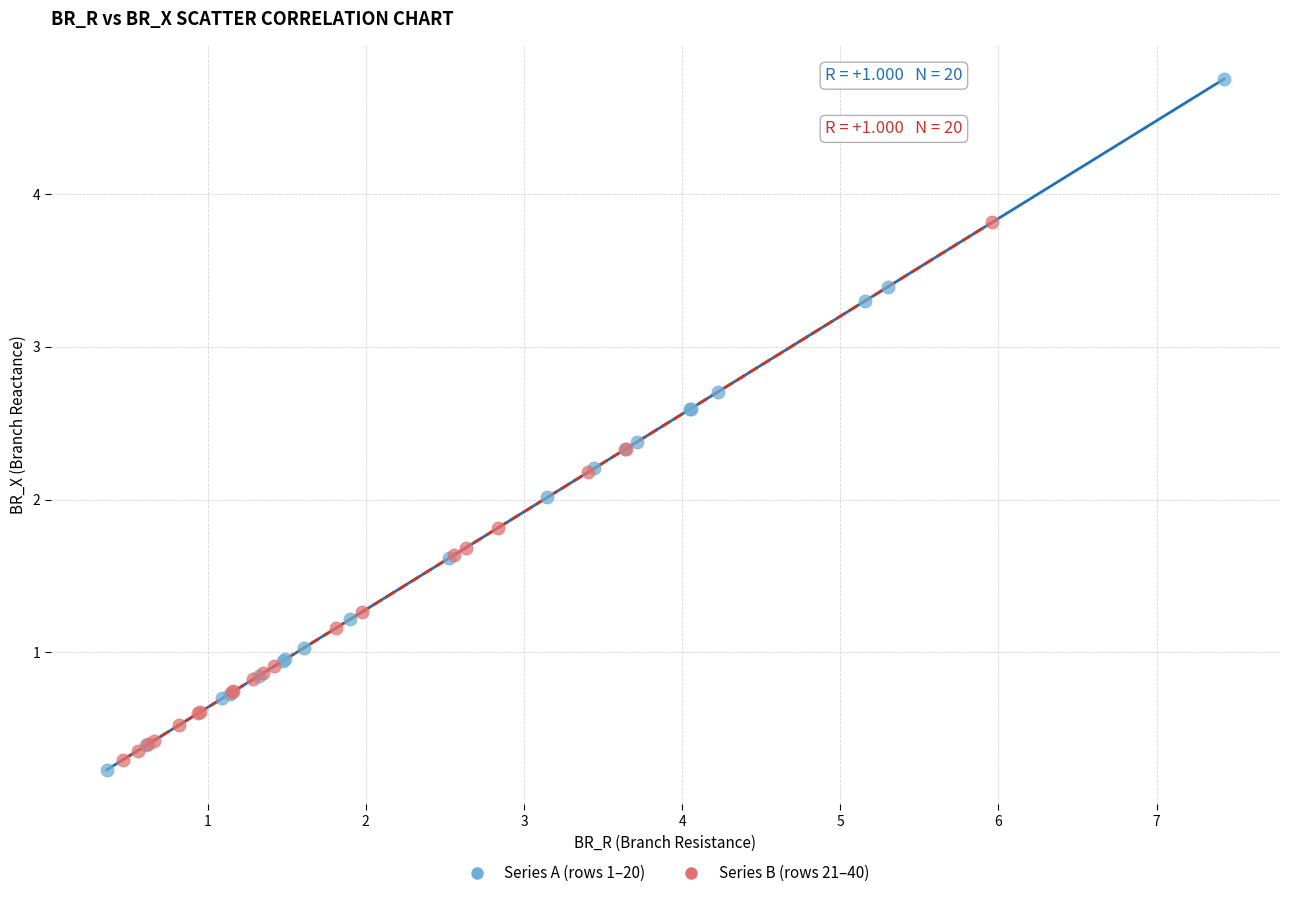

Which series reaches the minimum Y coordinate?

Series A (rows 1–20)